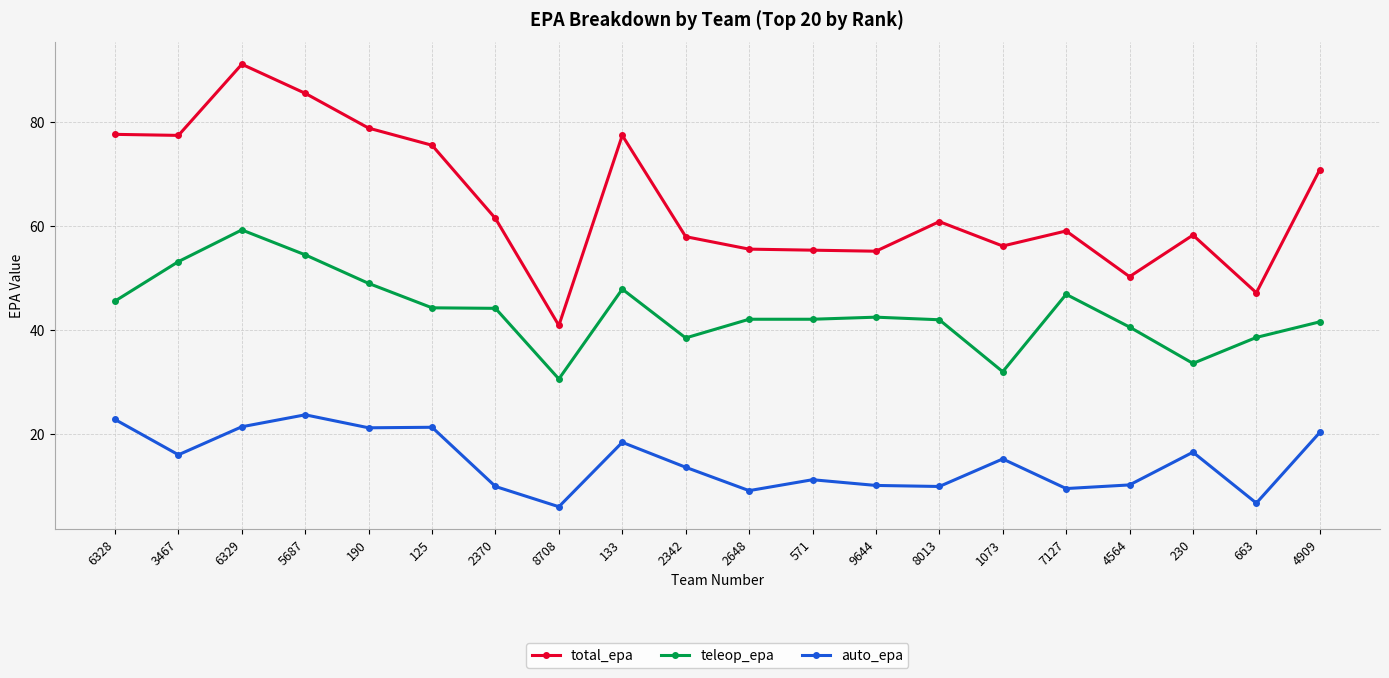

Rank the series by their average value, from lowest to highest.

auto_epa, teleop_epa, total_epa